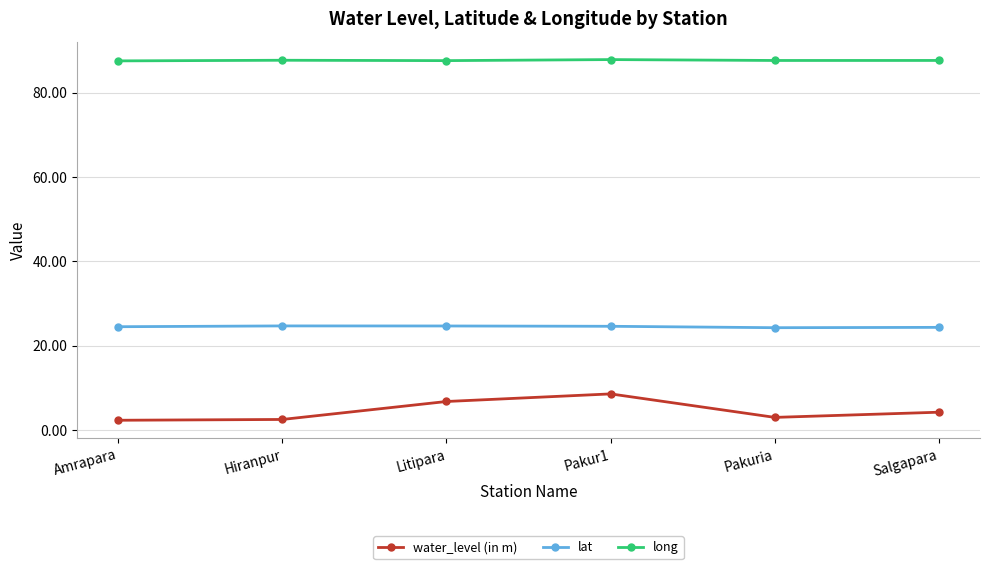

How many series are shown in this chart?

3